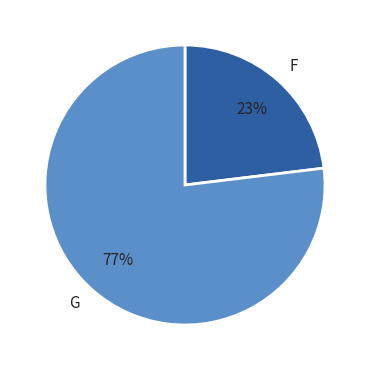

Which category has the biggest portion of the pie?

G